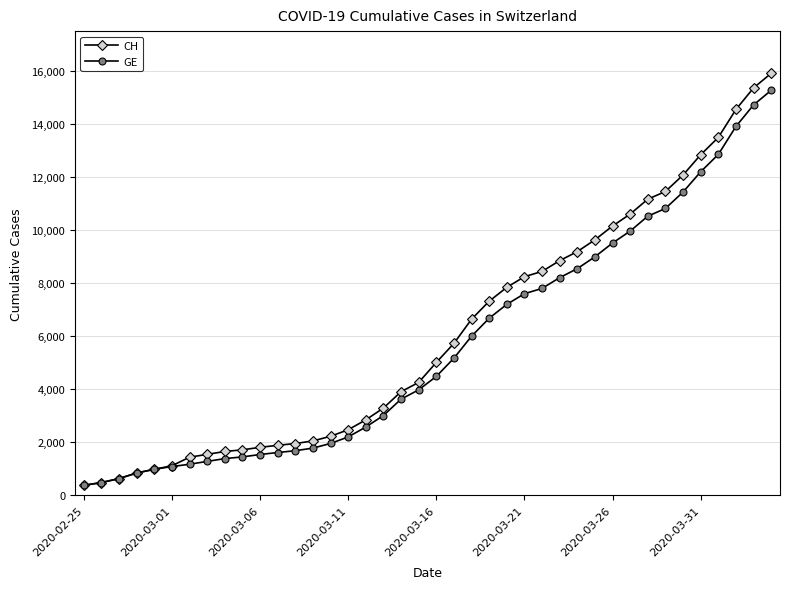

What is the value of the CH point at the 8th from the left?

1544